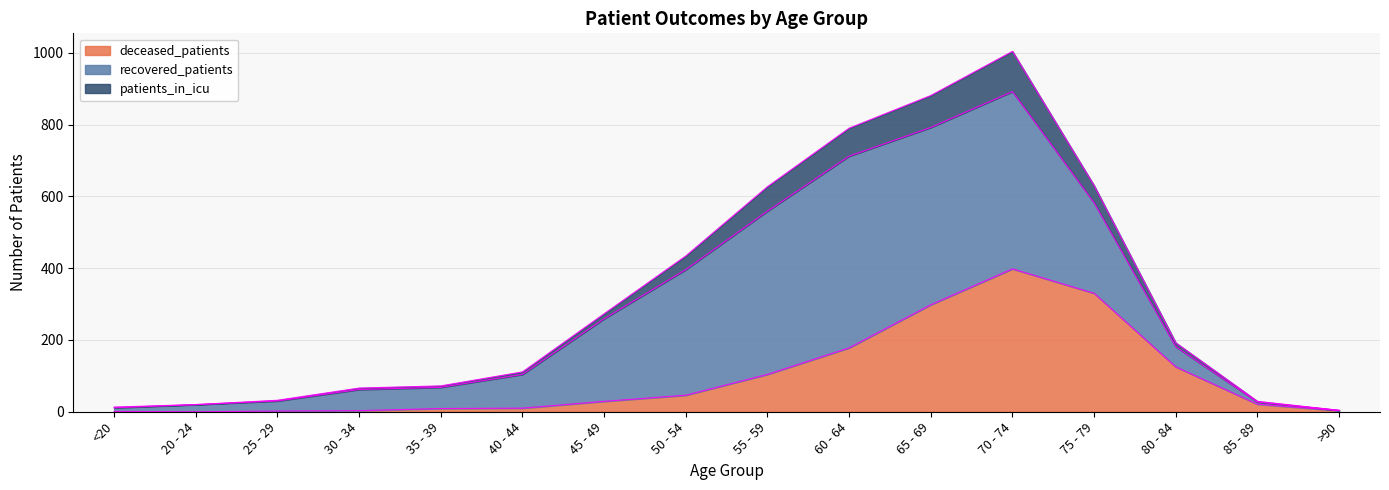

What is the spread (max minus min) of values at <20?

12